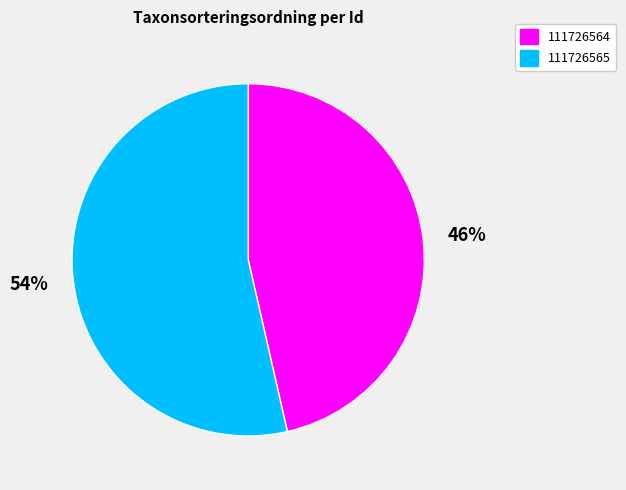

Is there a majority slice in this chart?

Yes